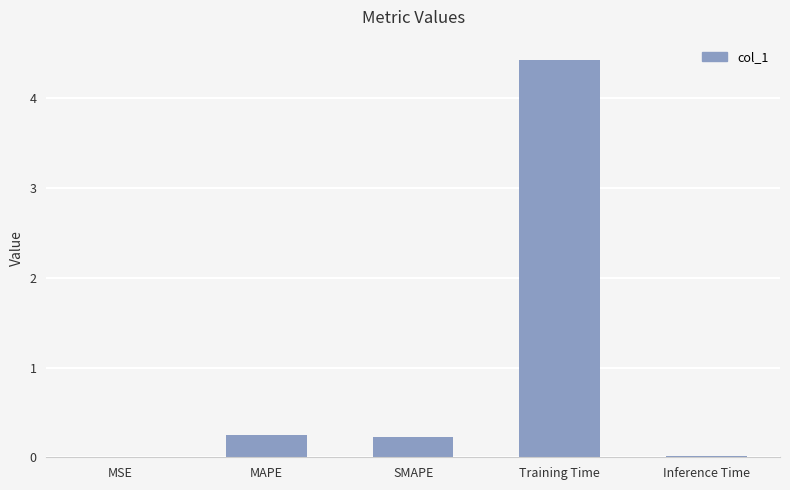

What is the greatest value displayed?

4.4